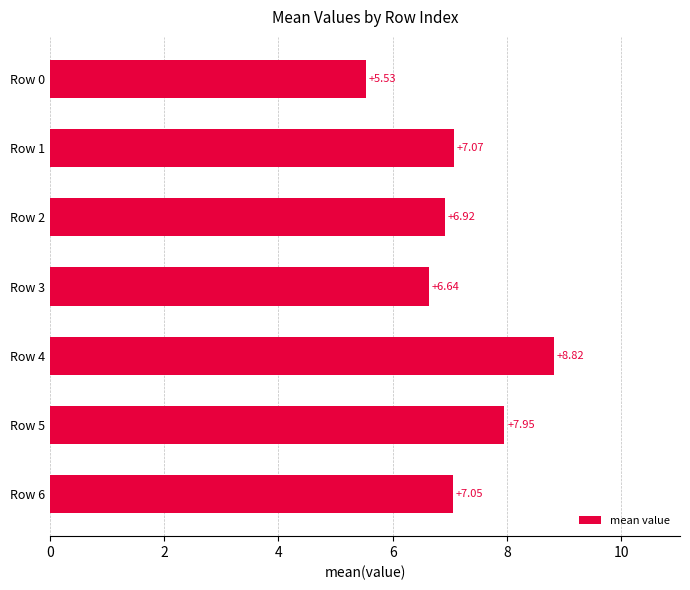

What is the difference between the maximum and minimum values?

3.3